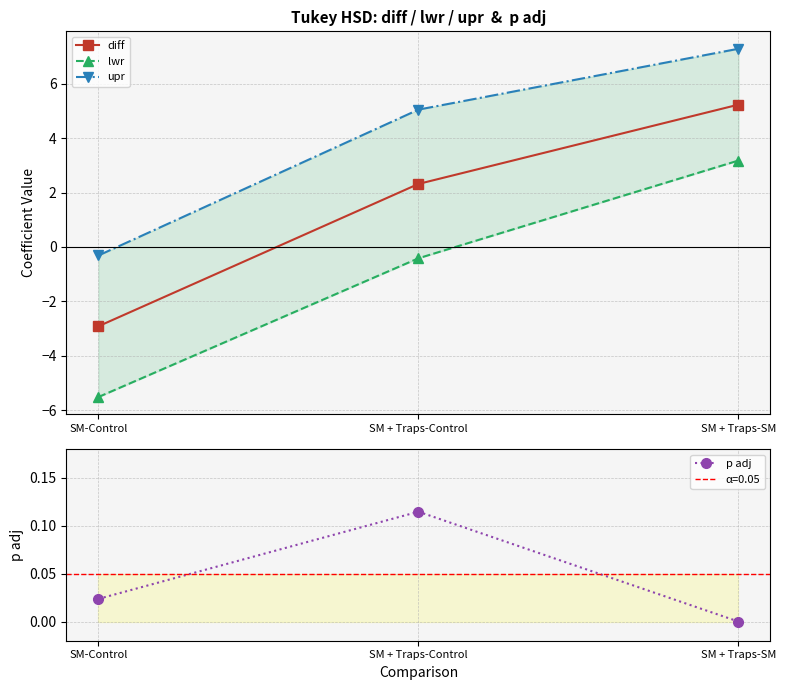

Is it true that p adj equals 0.0 at SM + Traps-SM?

True